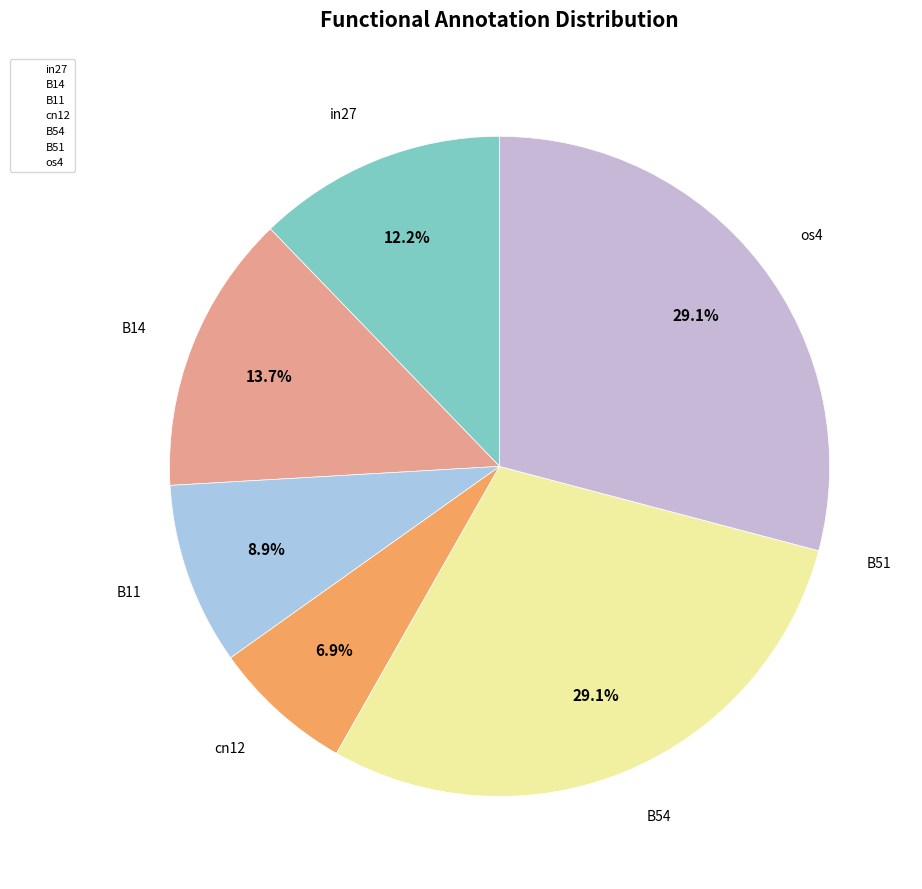

Does any single category account for the majority?

No